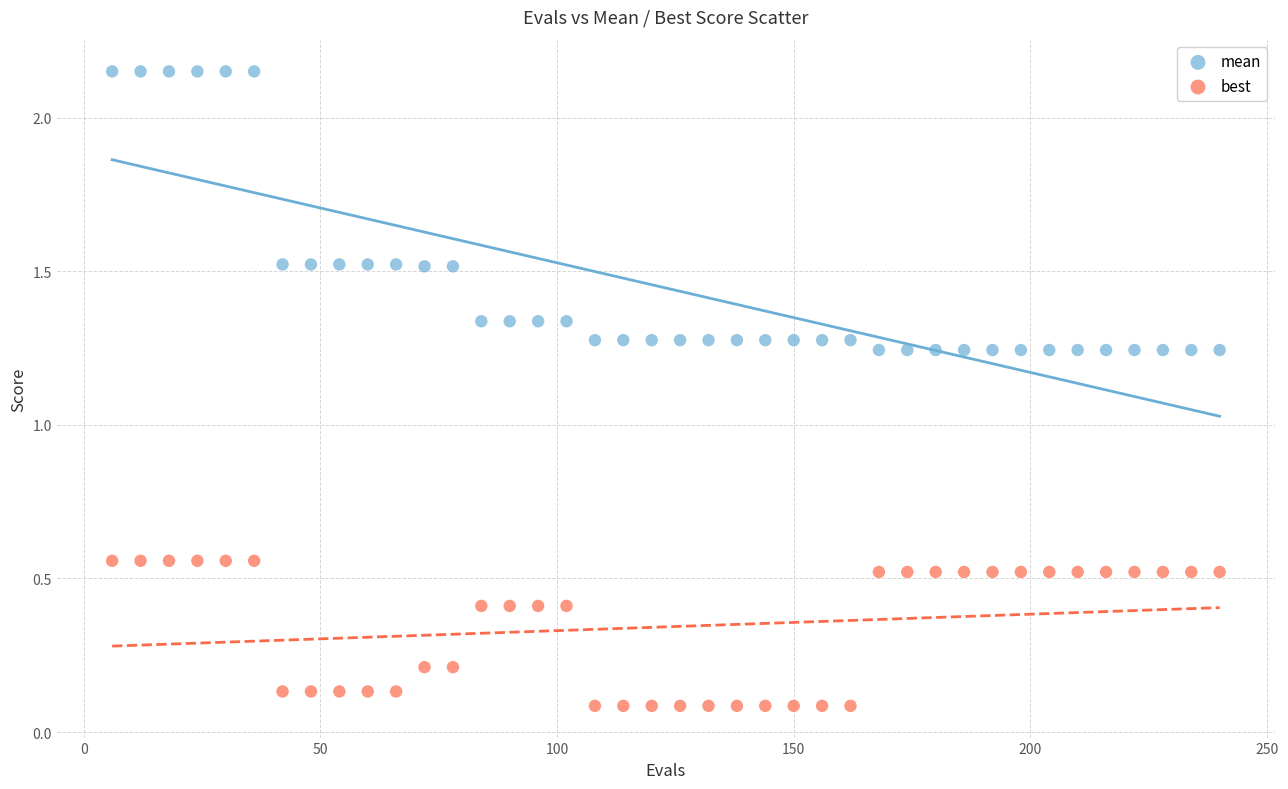

Which series has the largest Y range (max minus min)?

mean